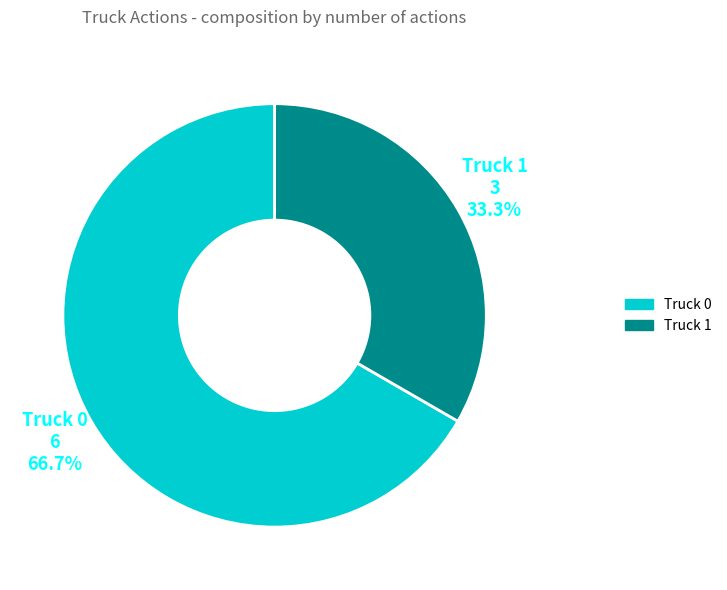

To the nearest percent, what is the difference between the largest and smallest slice percentages?

33%